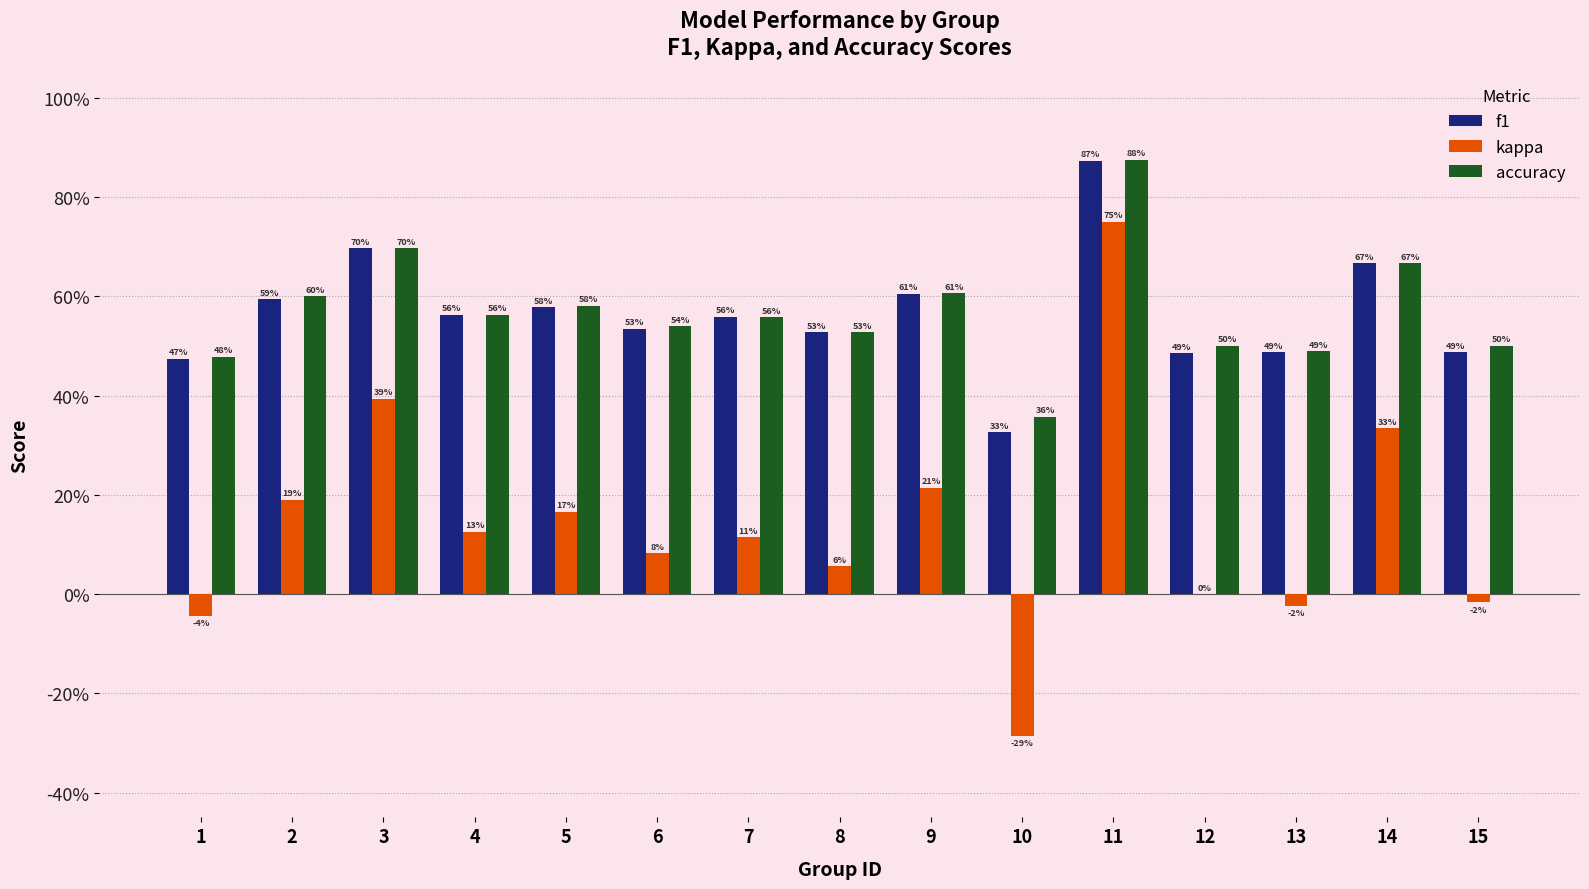

At which label does kappa reach its peak?

11